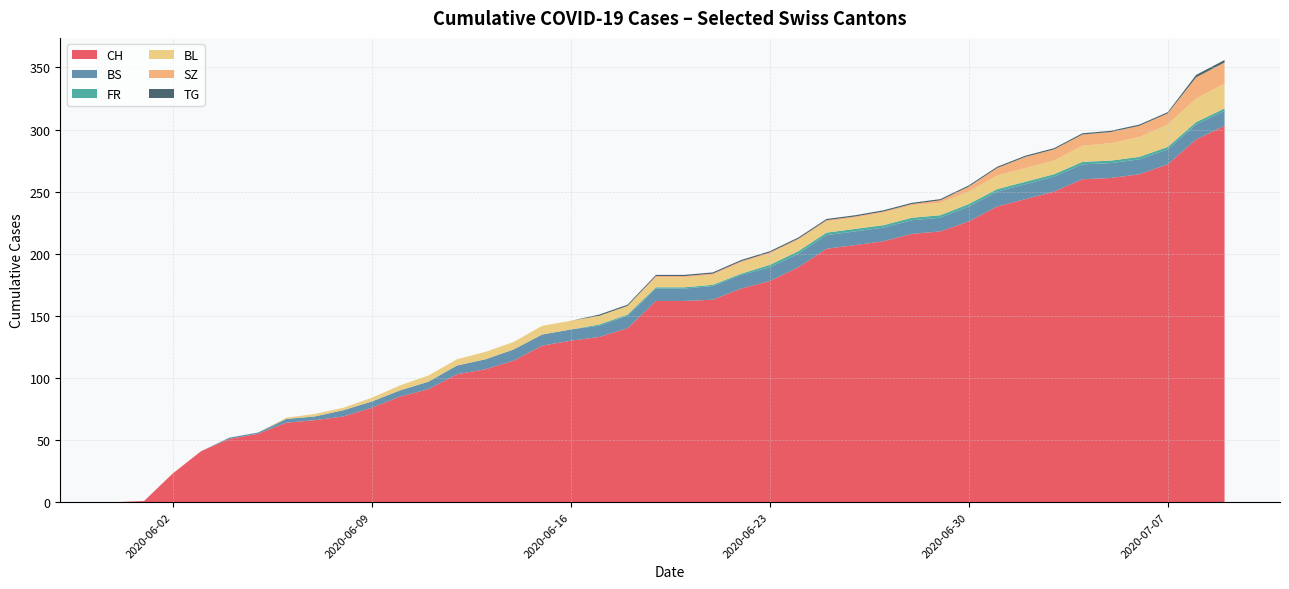

What is the highest value of the CH series?

303